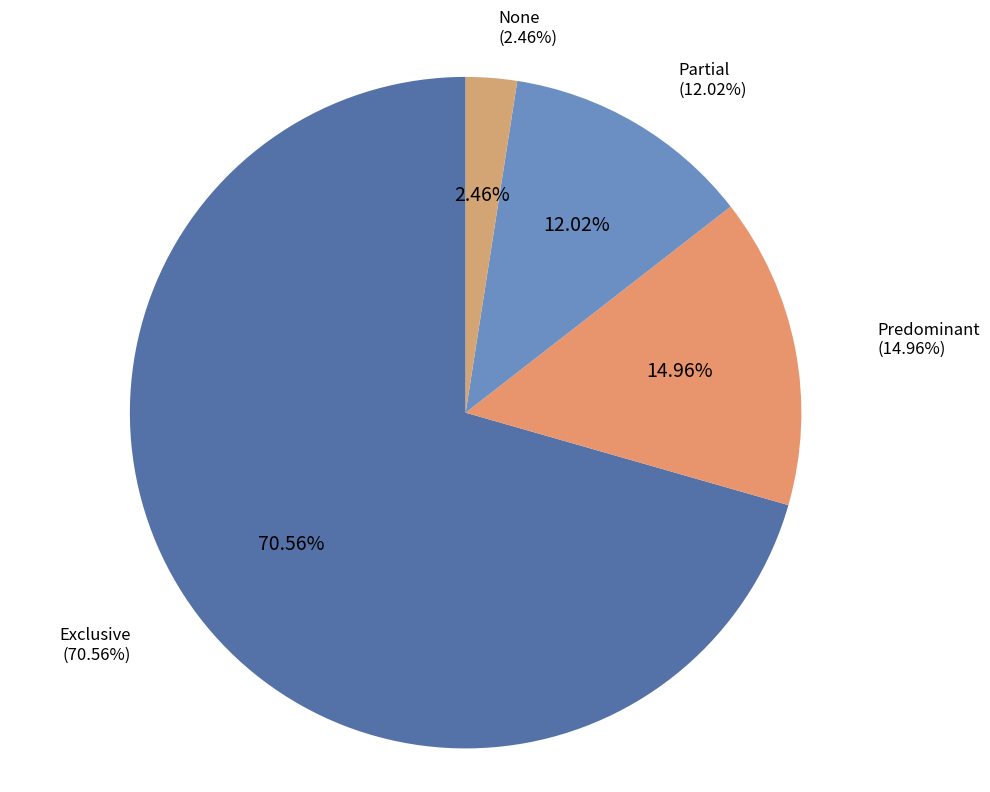

Combined, what portion of the pie is None and Predominant?

17.4%